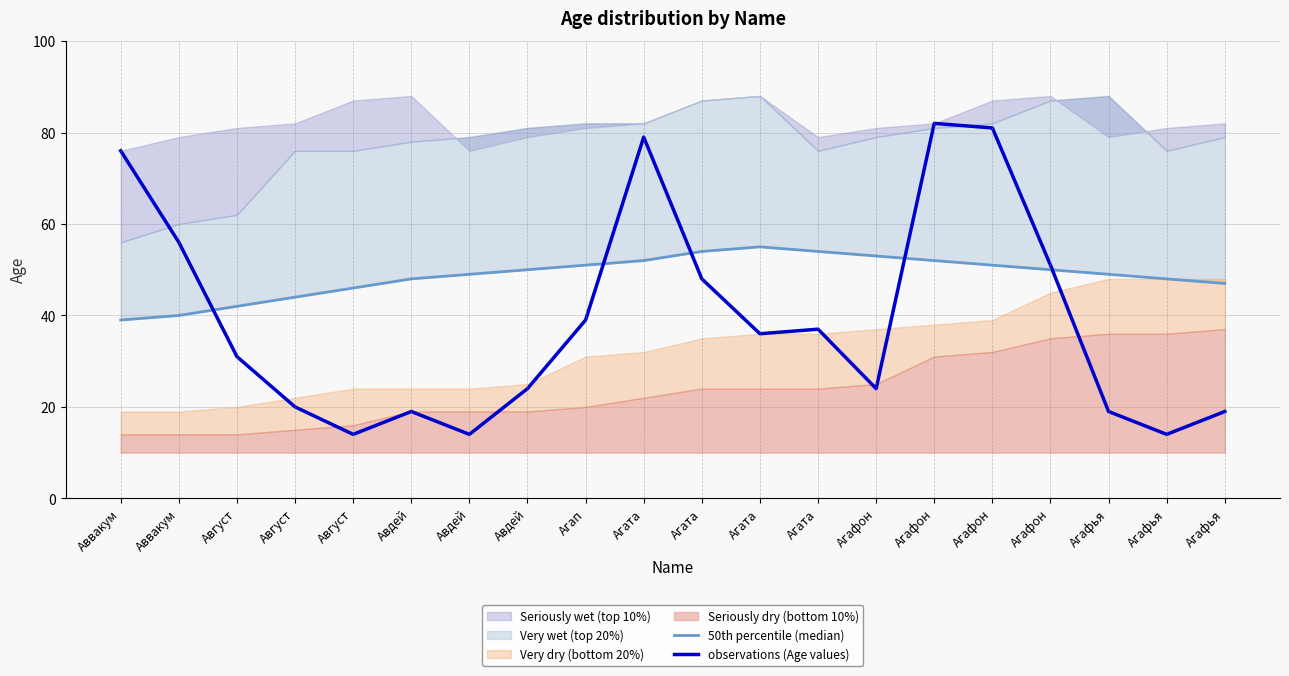

What is the label of the 6th point from the right?

Агафон